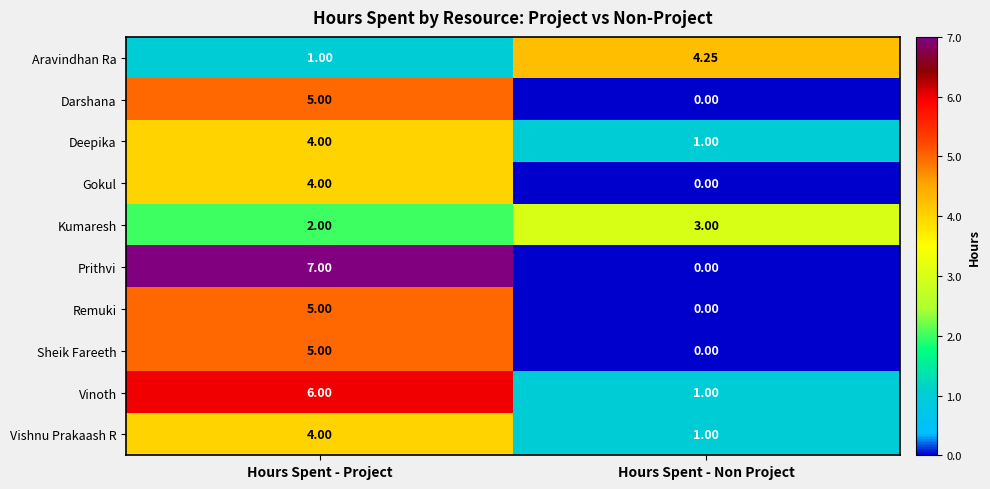

At which label is Aravindhan Ra closest to 2?

Hours Spent - Project